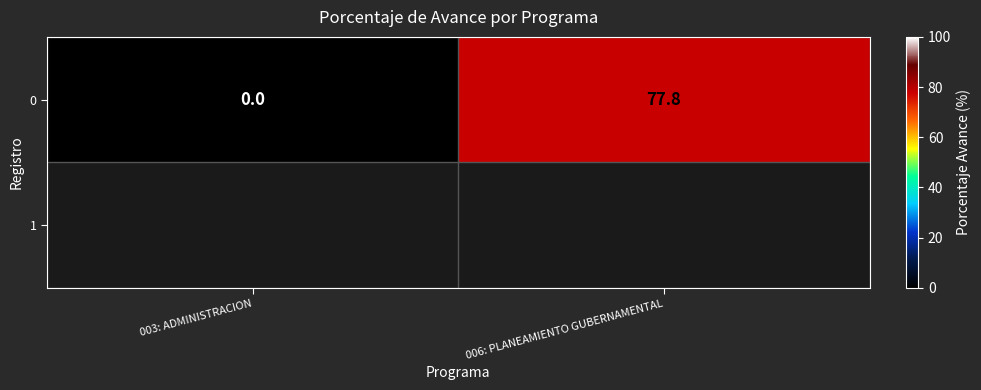

What is the change in value from 003: ADMINISTRACION to 006: PLANEAMIENTO GUBERNAMENTAL?

+77.8